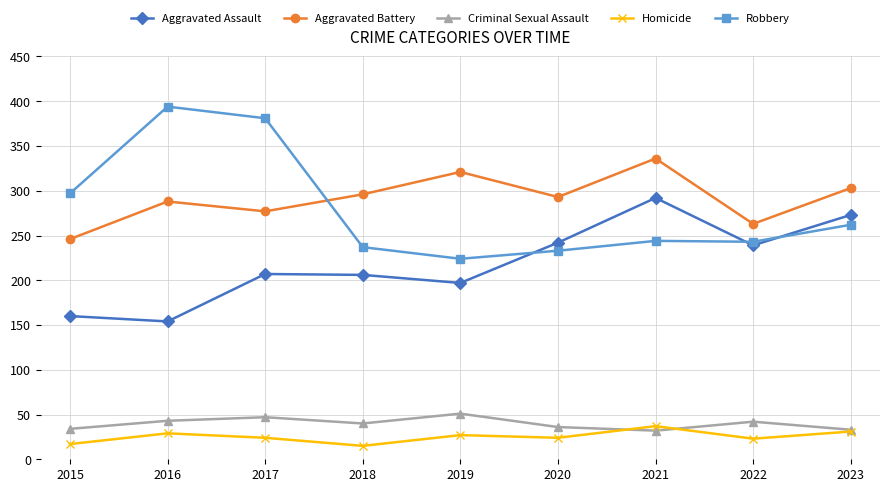

What is the difference between the maximum and minimum values in the Homicide series?

22